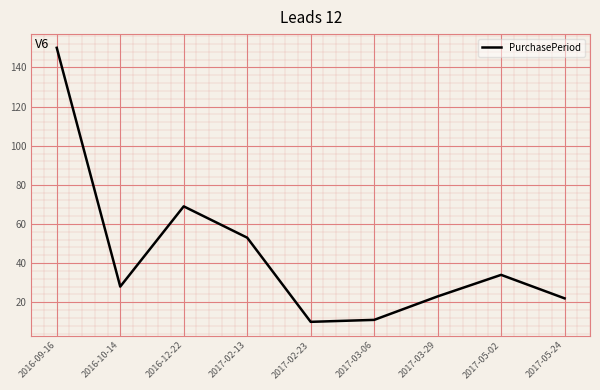

How many values are below 28?

4